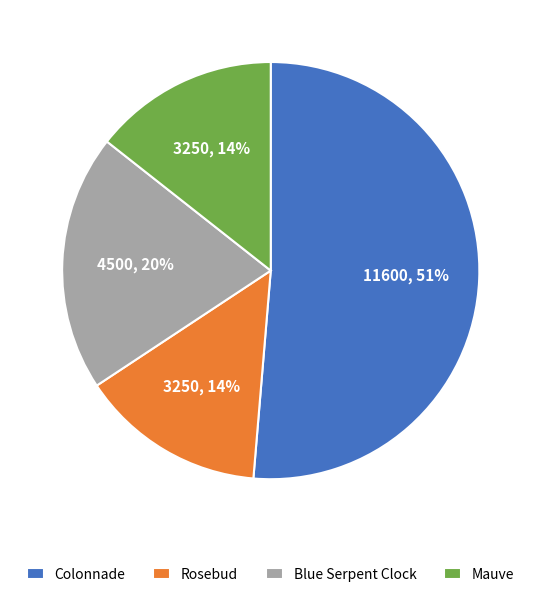

Which has a higher value, Rosebud or Blue Serpent Clock?

Blue Serpent Clock